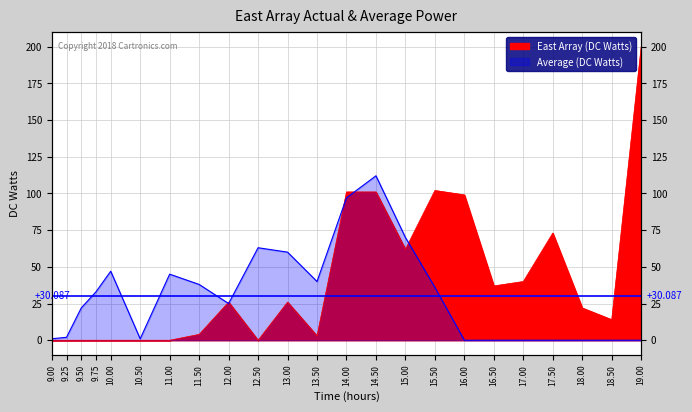

How many lines are shown in the chart?

2